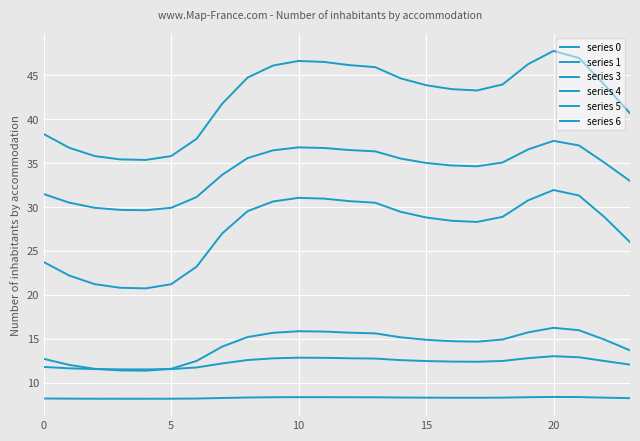

What is the value of the series 5 point at the 2nd from the left?

36.7